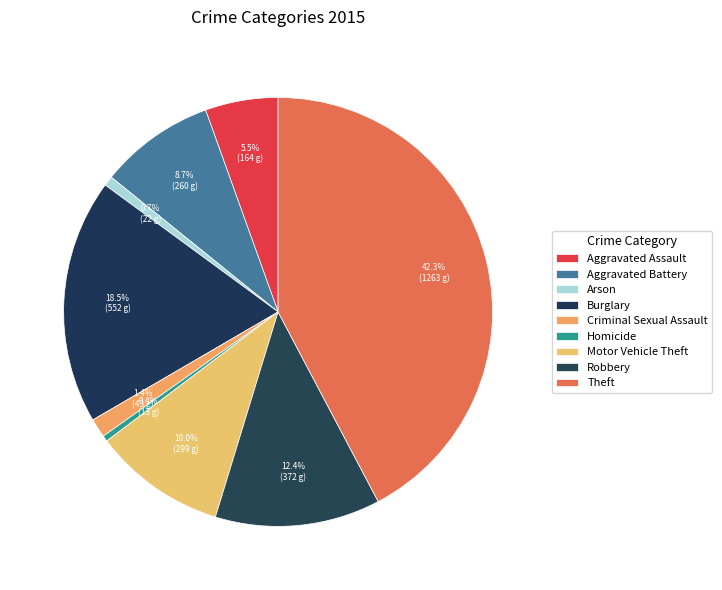

Count the number of slices in the pie.

9